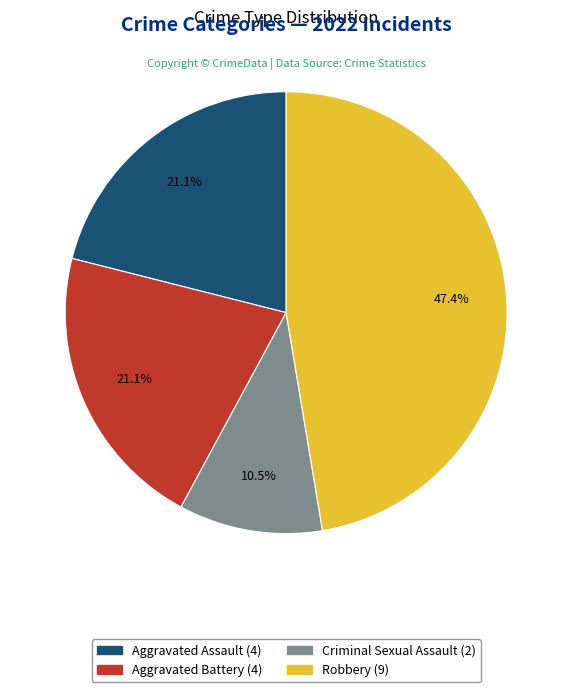

How many slices are in this pie chart?

4